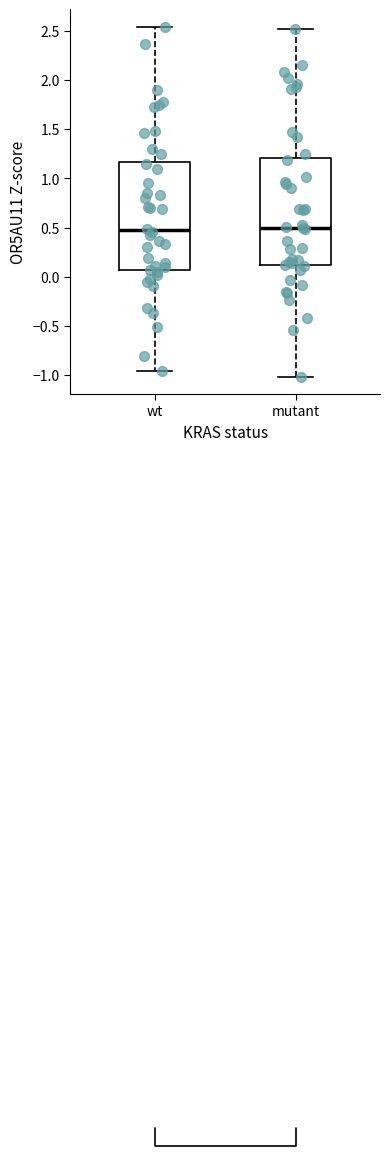

Where is the lower edge of the box for mutant on the y-axis? The values are not printed on the chart, so give them approximately, as read against the axis.

0.10